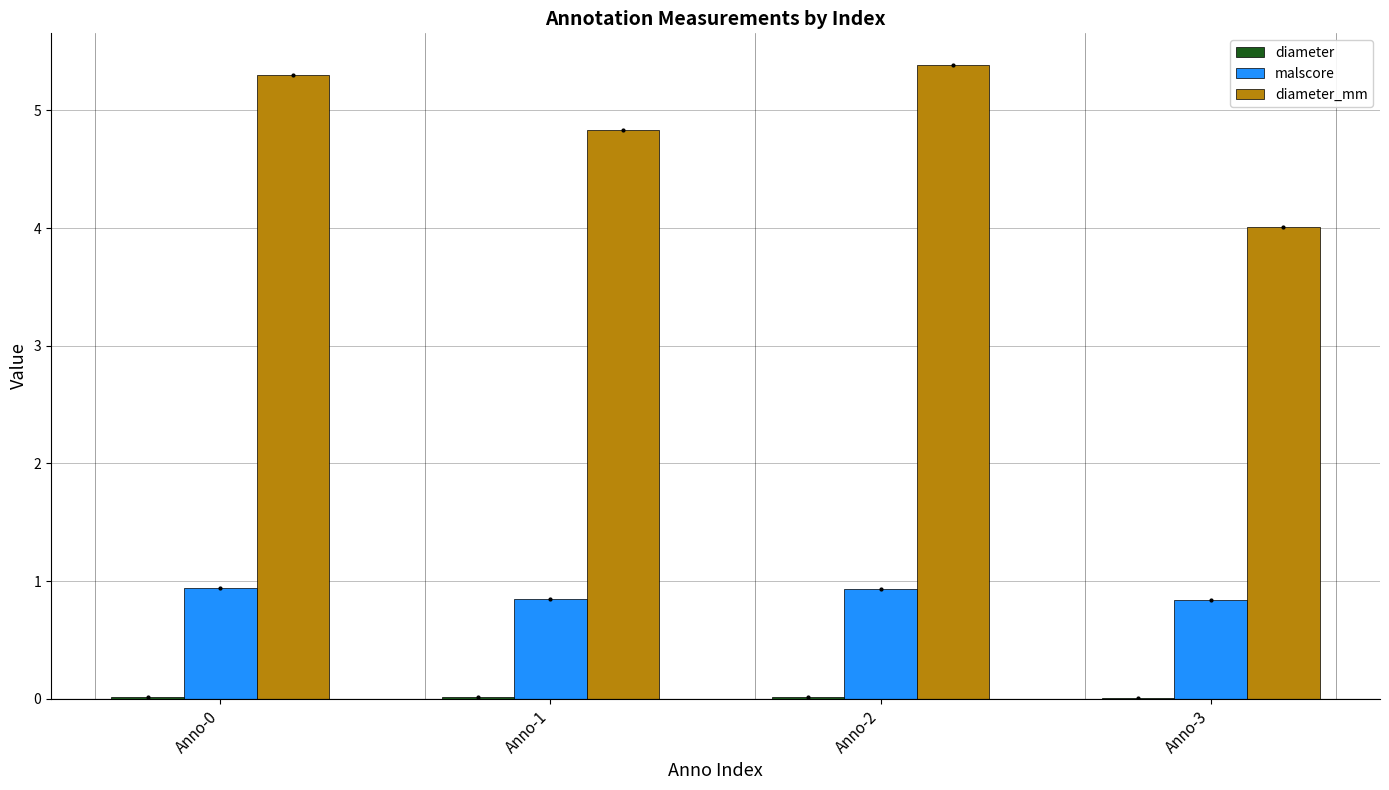

The malscore series shows 0.9 at Anno-0. True or false?

True